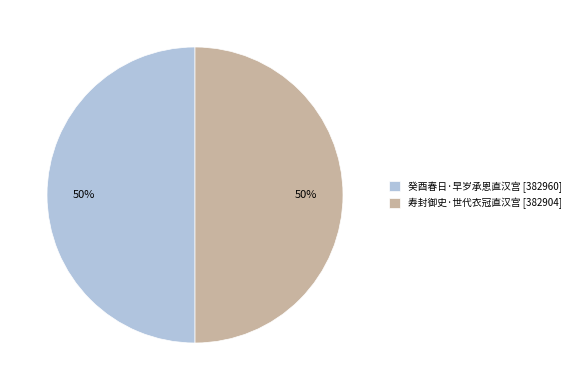

Do 癸酉春日·早岁承恩直汉宫 [382960] and 寿封御史·世代衣冠直汉宫 [382904] together represent more than half of the pie?

Yes